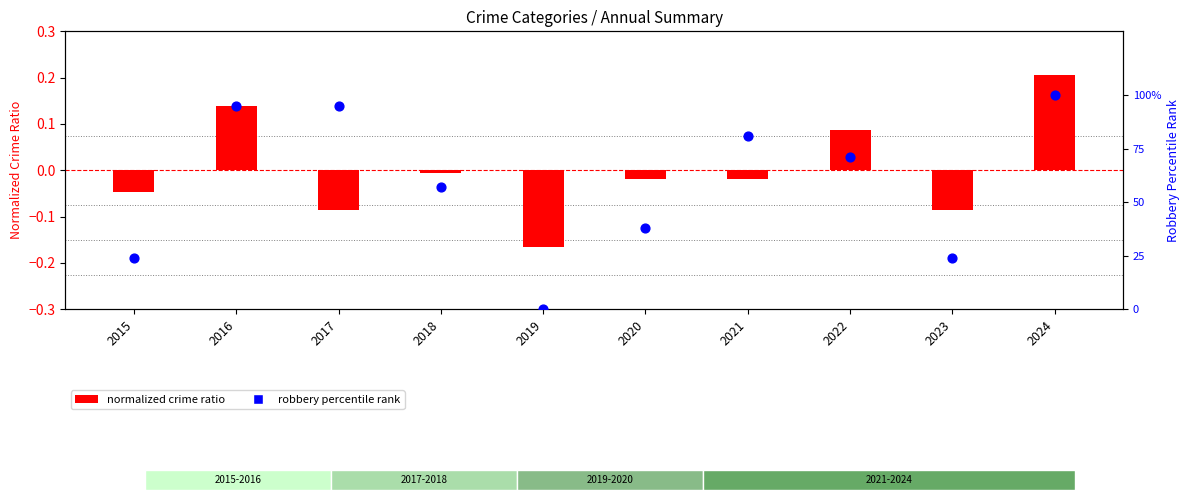

Is the value of robbery percentile rank at 2020 greater than the value of normalized crime ratio at 2017?

Yes